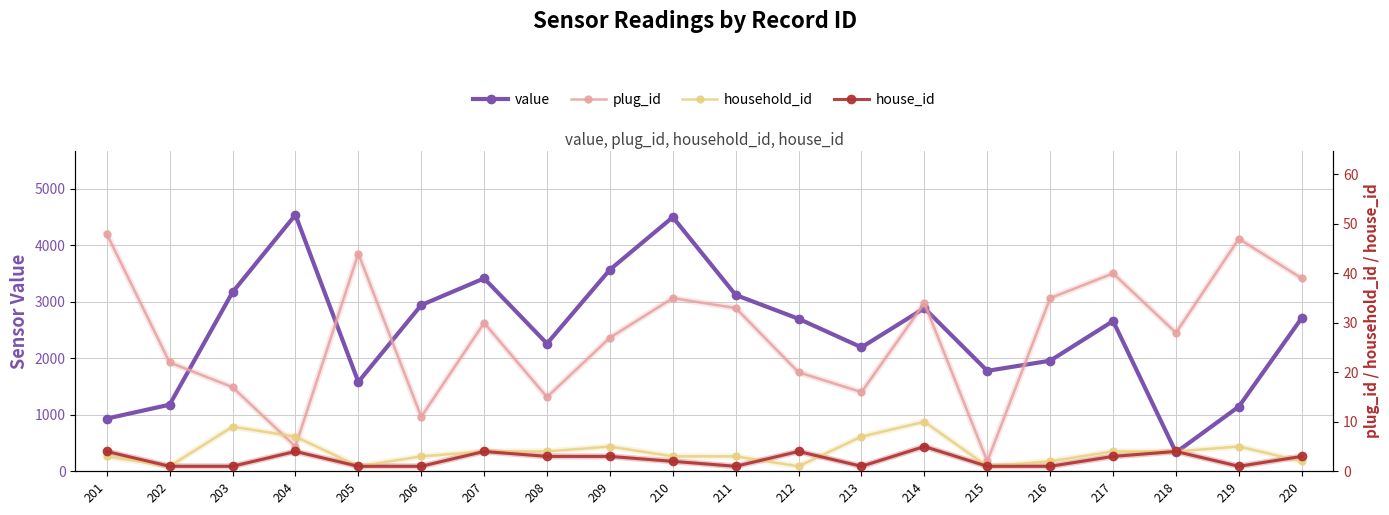

Reading left to right, extract all data points from this chart.

value: 201=932.0	202=1178.5	203=3168.8	204=4539.3	205=1581.0	206=2941.5	207=3414.9	208=2259.7	209=3568.9	210=4498.3	211=3120.5	212=2698.9	213=2193.7	214=2887.4	215=1776.8	216=1957.4	217=2659.3	218=333.1	219=1145.1	220=2714.2
plug_id: 201=48.0	202=22.0	203=17.0	204=5.0	205=44.0	206=11.0	207=30.0	208=15.0	209=27.0	210=35.0	211=33.0	212=20.0	213=16.0	214=34.0	215=2.0	216=35.0	217=40.0	218=28.0	219=47.0	220=39.0
household_id: 201=3.0	202=1.0	203=9.0	204=7.0	205=1.0	206=3.0	207=4.0	208=4.0	209=5.0	210=3.0	211=3.0	212=1.0	213=7.0	214=10.0	215=1.0	216=2.0	217=4.0	218=4.0	219=5.0	220=2.0
house_id: 201=4.0	202=1.0	203=1.0	204=4.0	205=1.0	206=1.0	207=4.0	208=3.0	209=3.0	210=2.0	211=1.0	212=4.0	213=1.0	214=5.0	215=1.0	216=1.0	217=3.0	218=4.0	219=1.0	220=3.0